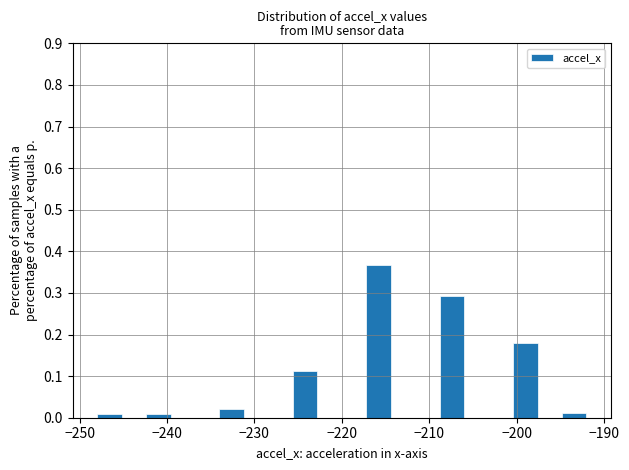

Around what value on the x-axis is the tallest bar? Give the approximate position of its centre, as read against the axis.

-216